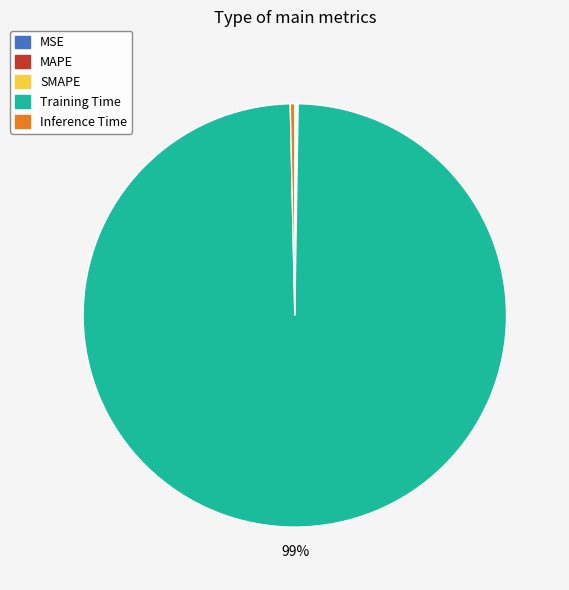

Combined, do Inference Time and Training Time account for over 50%?

Yes